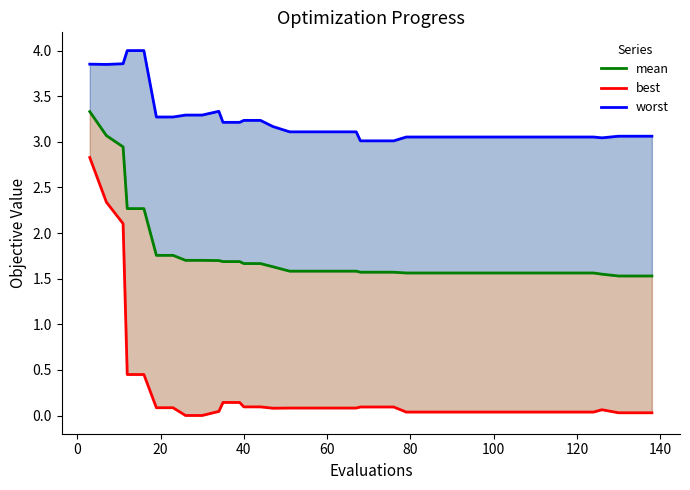

At how many categories does at least one series exceed 1?

40